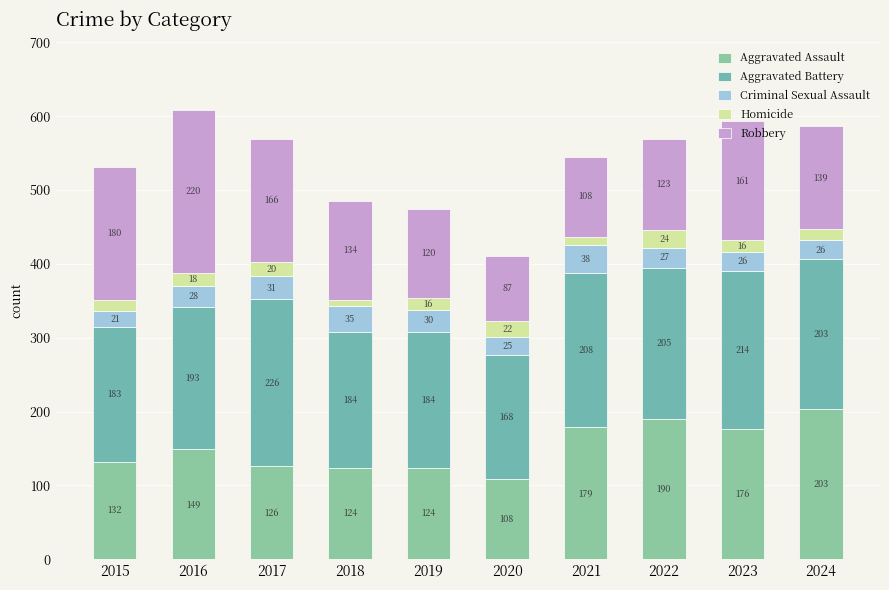

Does the chart contain stacked bars?

Yes